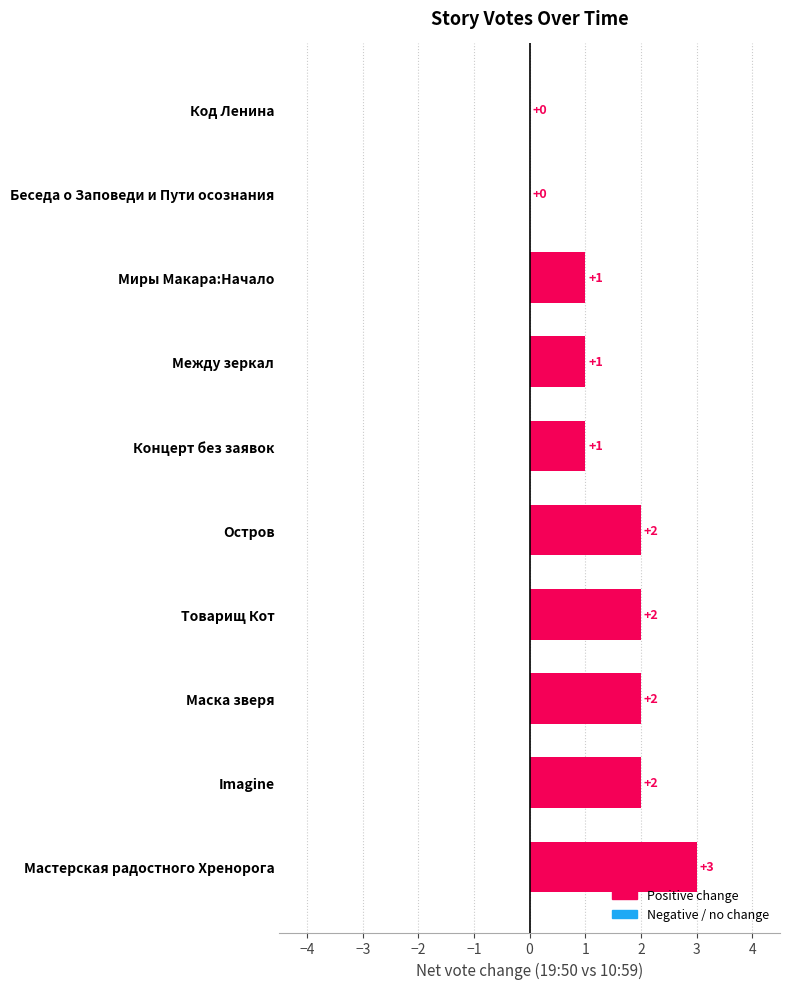

Is it true that the value at Беседа о Заповеди и Пути осознания is 0?

True